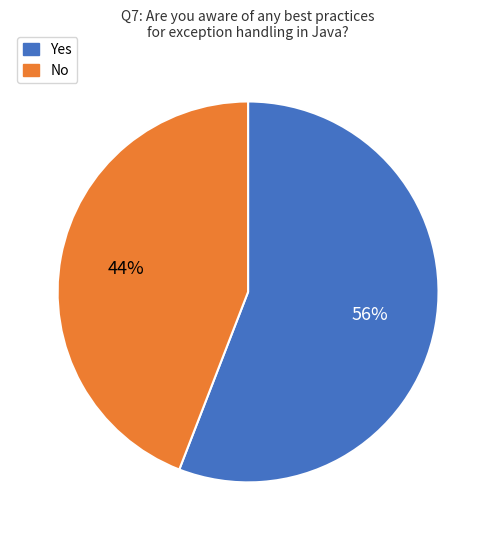

Do Yes and No together represent more than half of the pie?

Yes